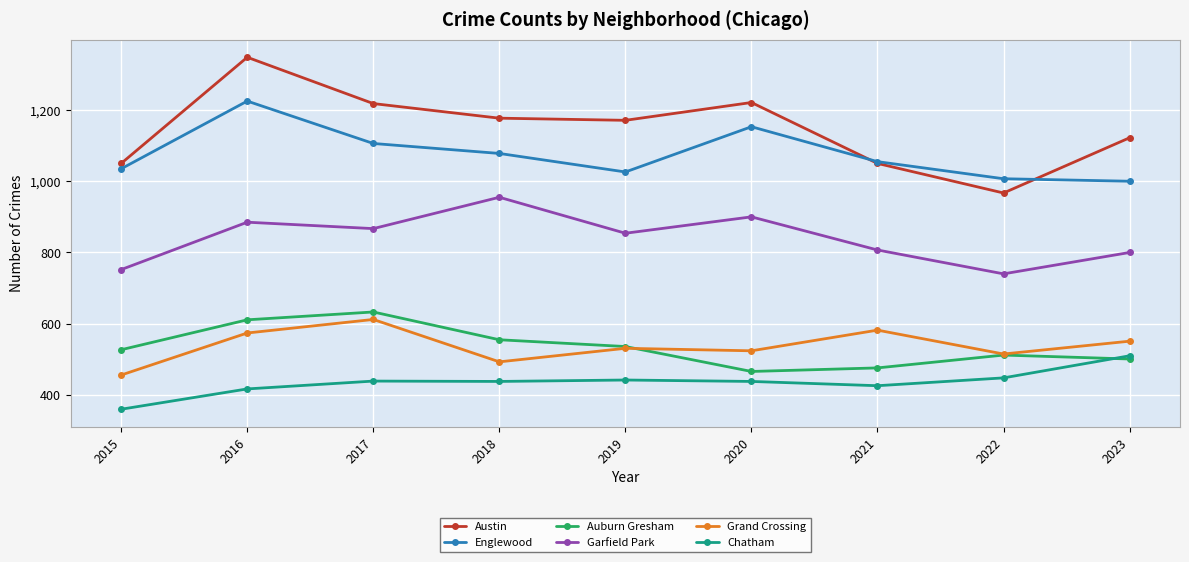

True or false: Grand Crossing and Garfield Park cross at least once.

False